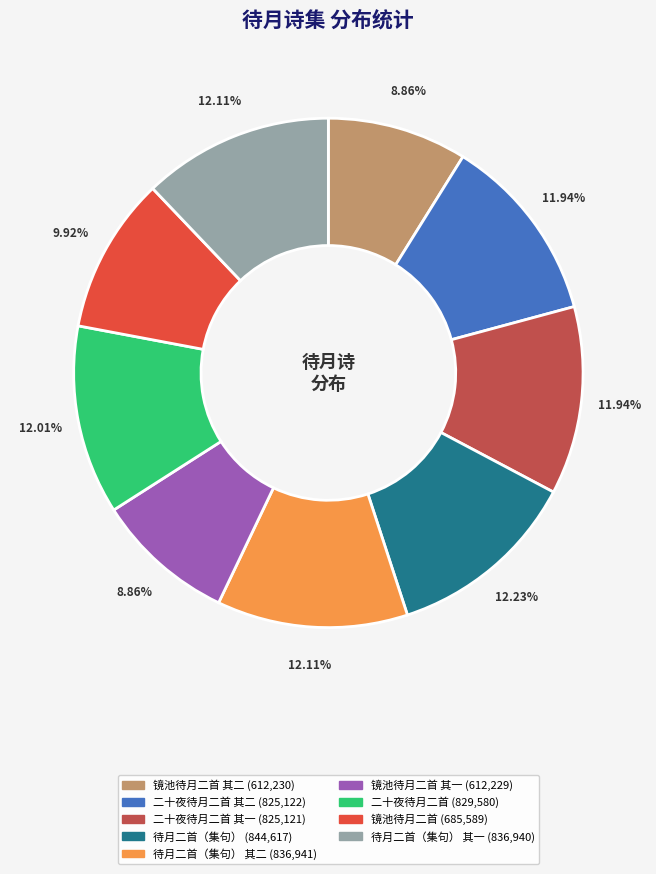

Is there any slice that represents more than half of the pie?

No